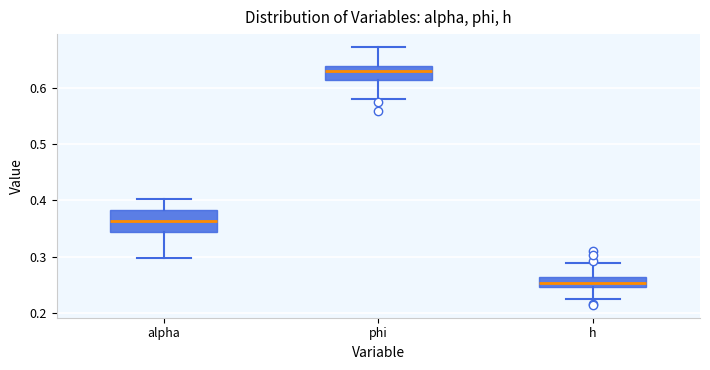

Reading left to right, read every box against the y-axis: the position of its median line, the range the box covers, and the ends of its whiskers. The values are not printed on the chart, so give them approximately, as read against the axis.

alpha: median 0.36, box 0.34 to 0.38, whiskers 0.30 to 0.40
phi: median 0.63, box 0.61 to 0.64, whiskers 0.58 to 0.67
h: median 0.25 (inside the box), box 0.25 to 0.26, whiskers 0.23 to 0.29